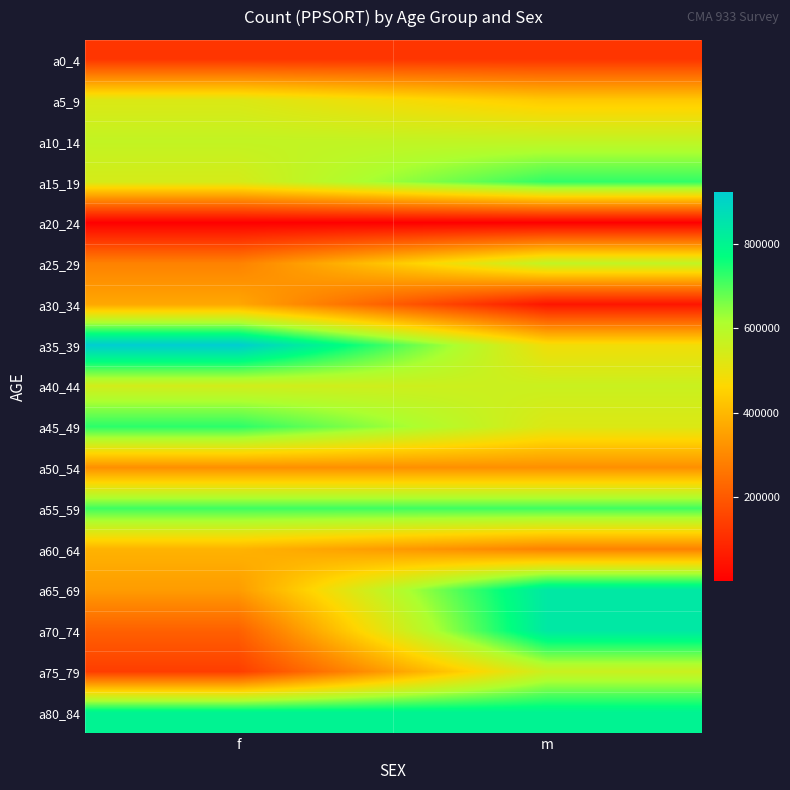

How many categories are shown in the chart?

2